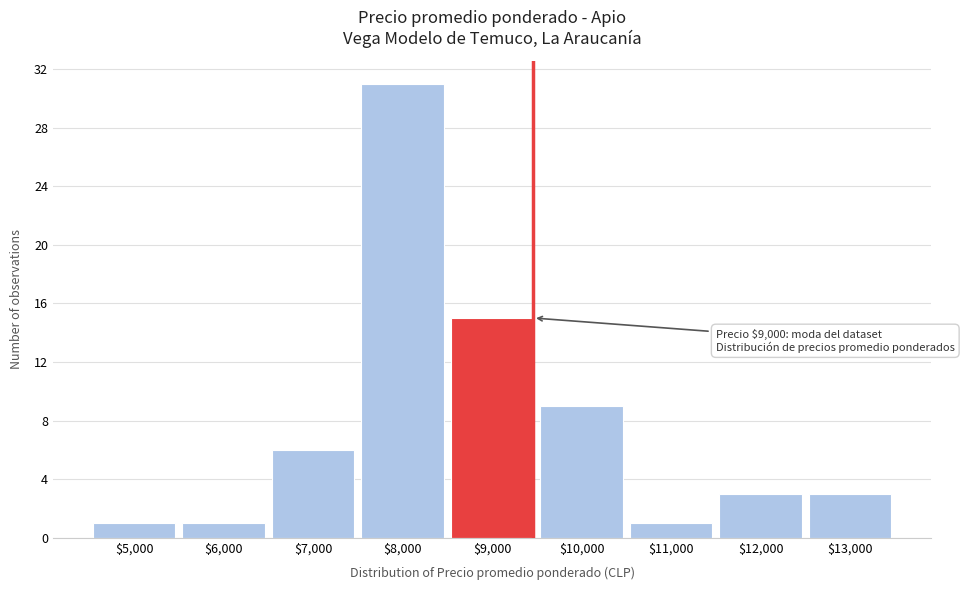

Reading left to right, transcribe all the data shown in this chart.

1	1	6	31	15	9	1	3	3